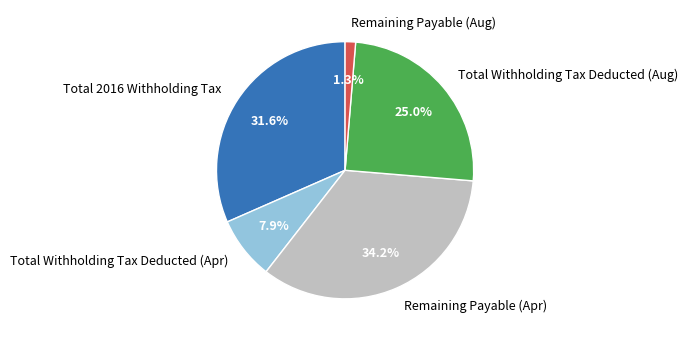

Combined, do Total Withholding Tax Deducted (Apr) and Remaining Payable (Aug) account for over 50%?

No